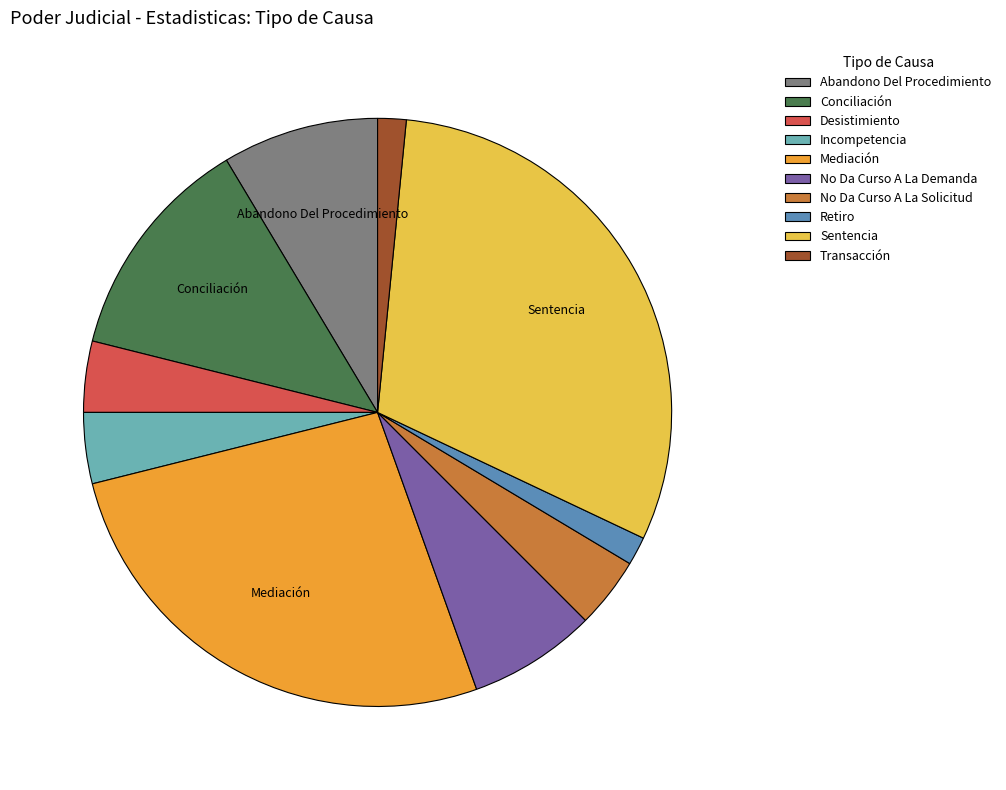

Combined, do Incompetencia and No Da Curso A La Solicitud account for over 50%?

No